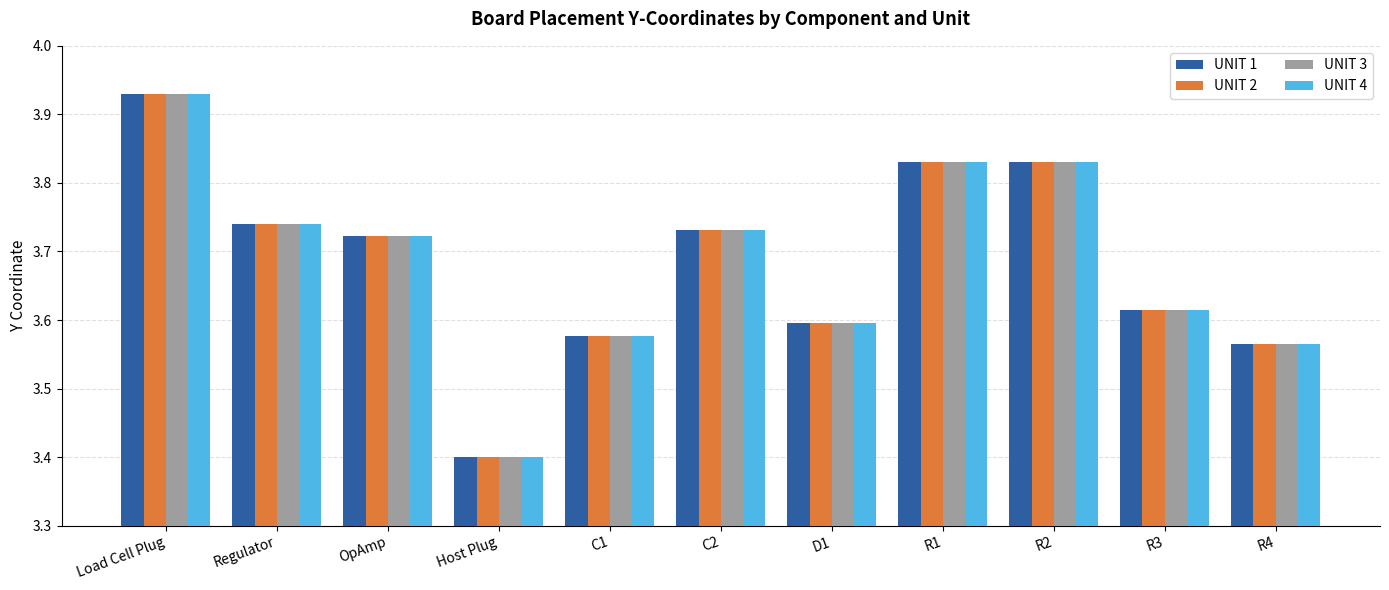

What is the label of the 2nd bar from the right?

R3